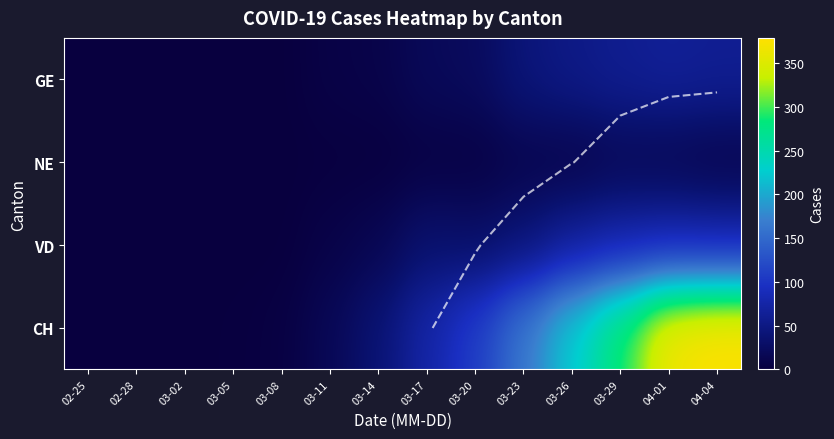

What is the difference between the highest and lowest values at 03-11?

16